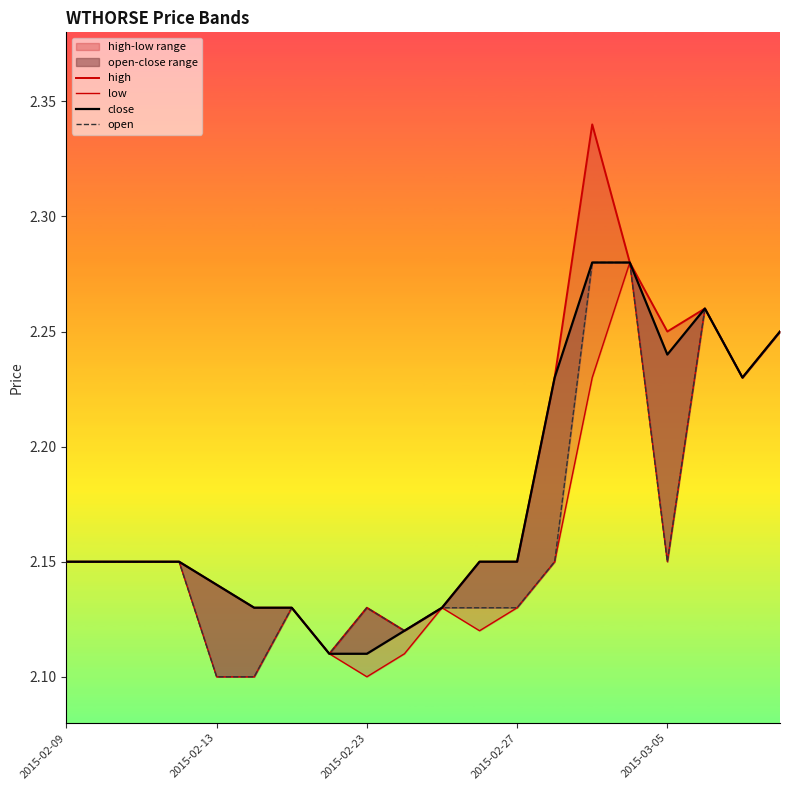

What is the average value of the high series?

2.2